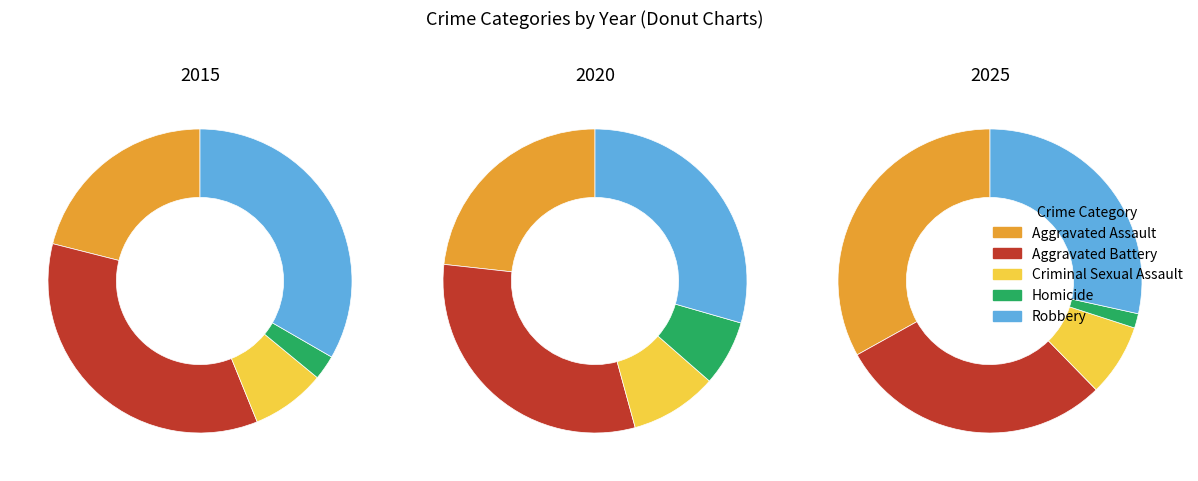

Is it true that 5 is 1% of the pie?

False